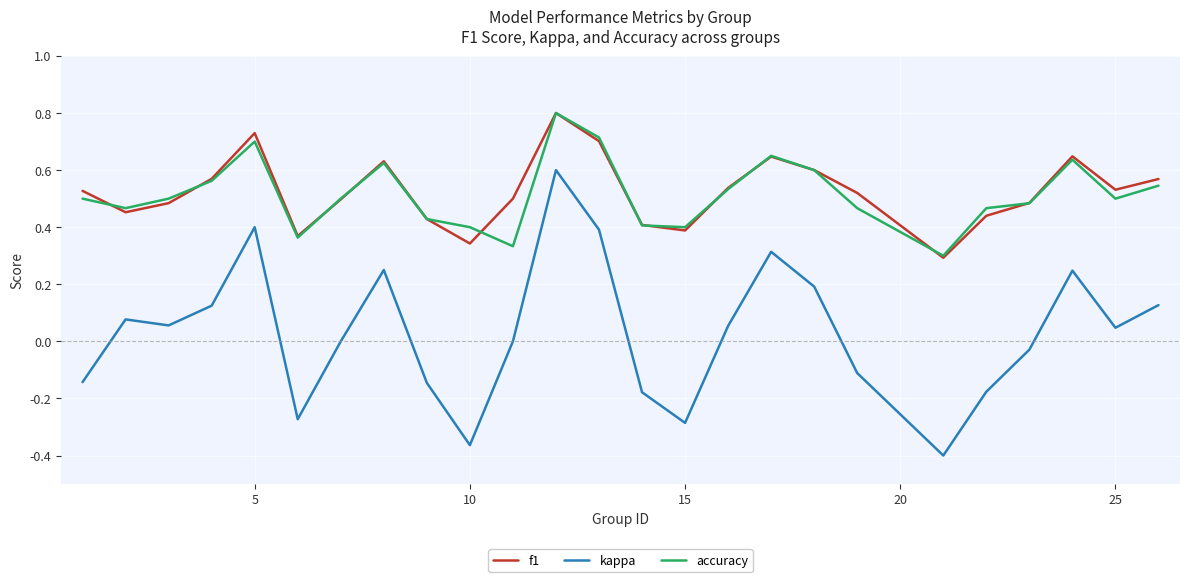

True or false: kappa and accuracy intersect in this chart.

False